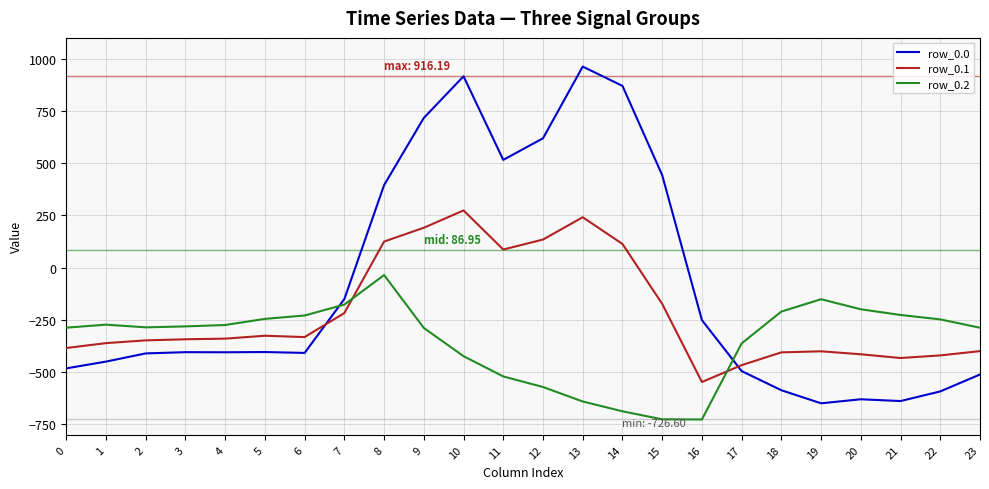

What is the highest value of the row_0.0 series?

962.7